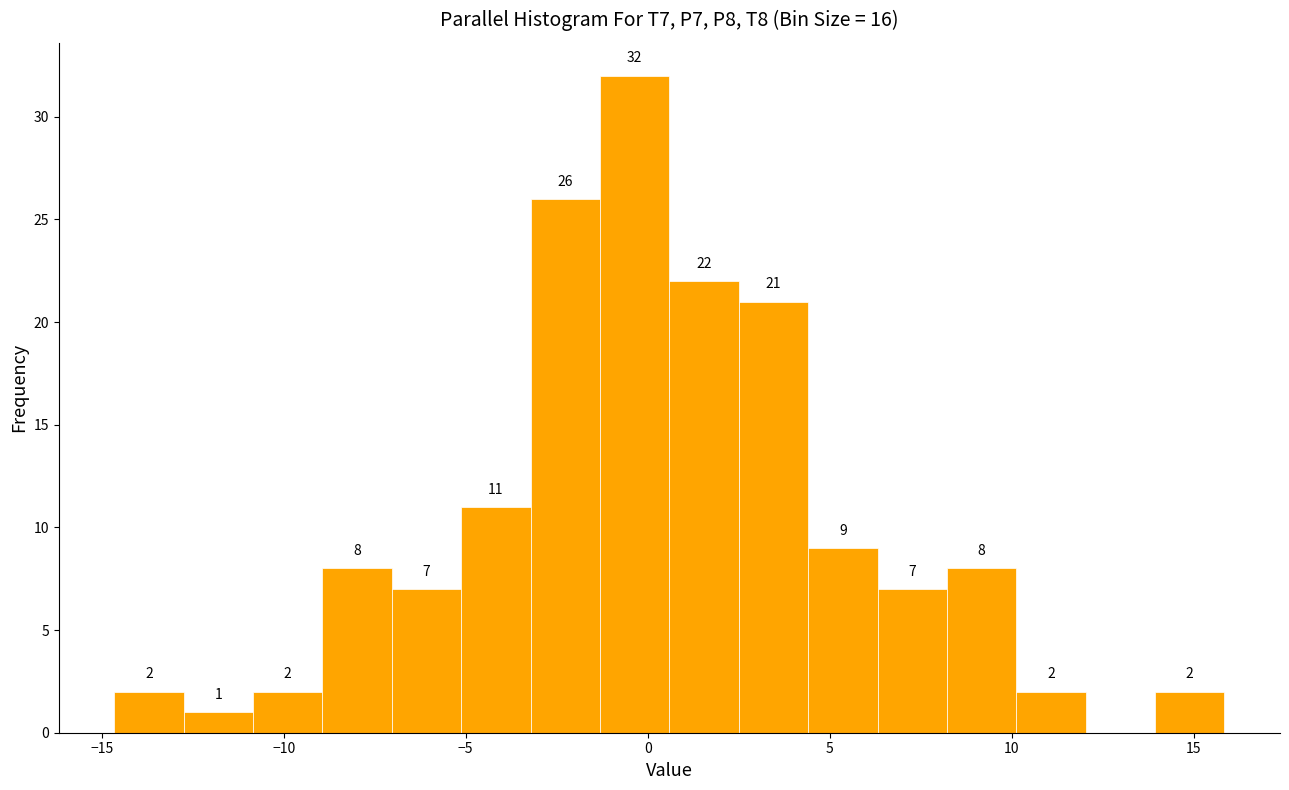

Around what value on the x-axis is the tallest bar? Give the approximate position of its centre, as read against the axis.

-0.5